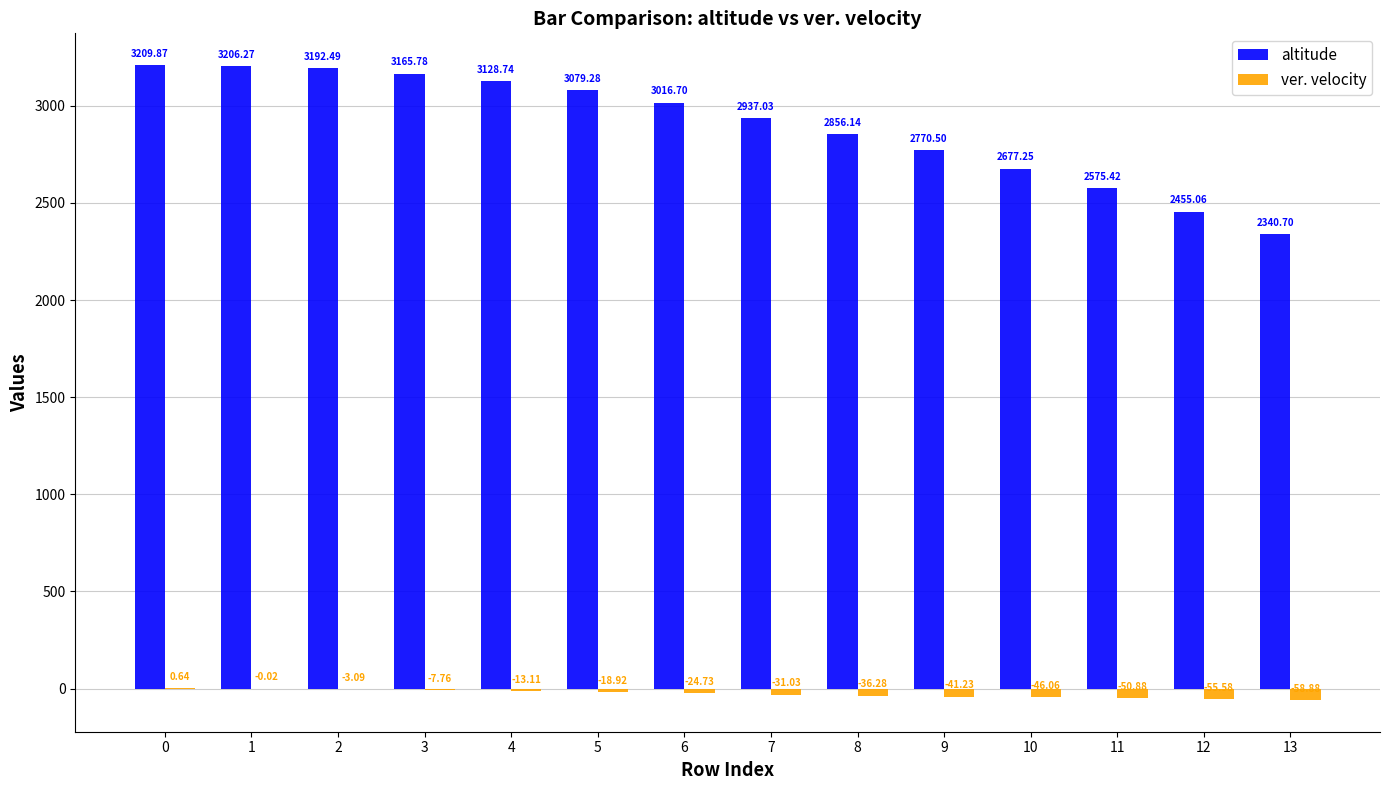

Is the value of ver. velocity at 0 greater than the value of altitude at 7?

No